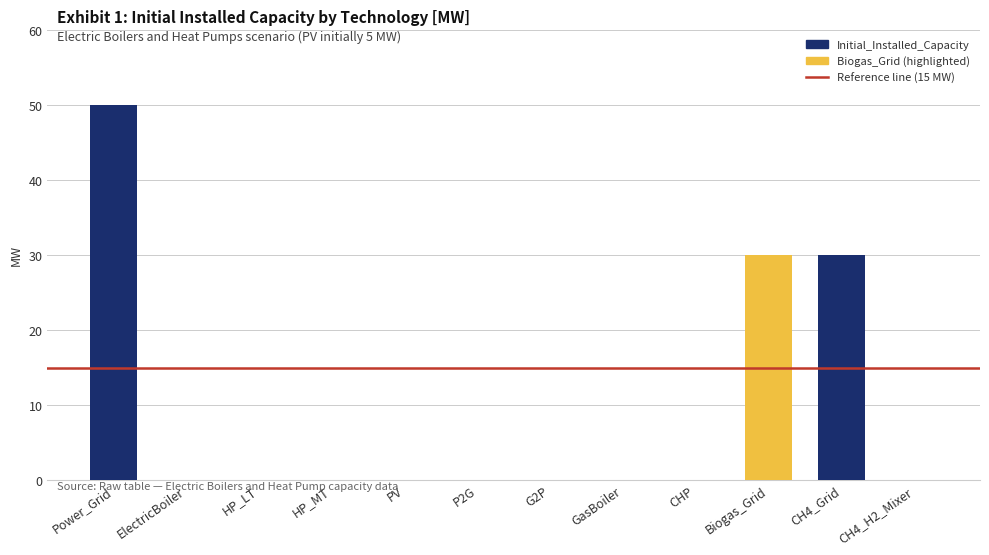

Reading right to left, extract all data points from this chart.

CH4_H2_Mixer=0	CH4_Grid=30	Biogas_Grid=30	CHP=0	GasBoiler=0	G2P=0	P2G=0	PV=0	HP_MT=0	HP_LT=0	ElectricBoiler=0	Power_Grid=50